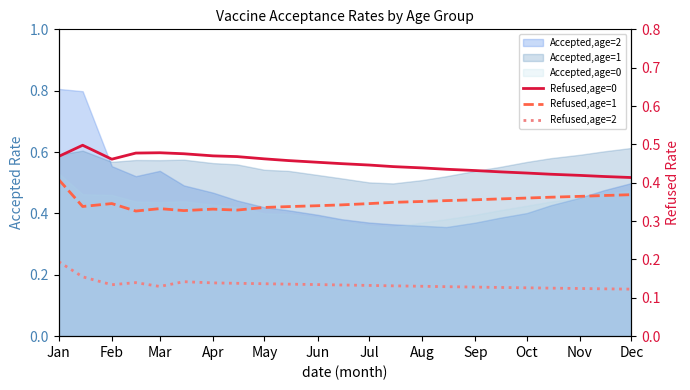

What position from the right is Jul?

11